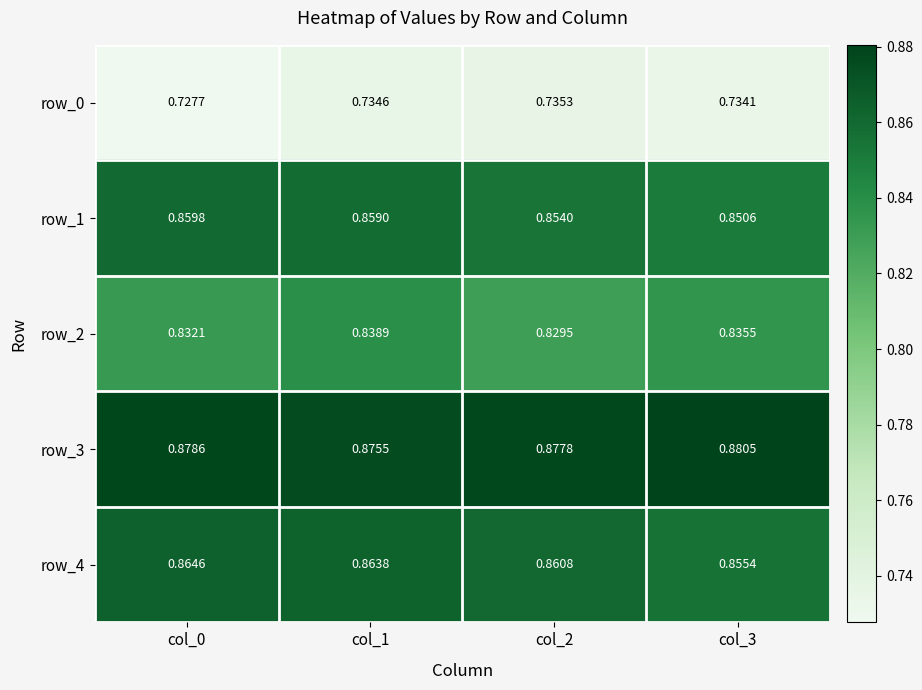

Is the value of row_4 at col_3 greater than the value of row_1 at col_2?

Yes